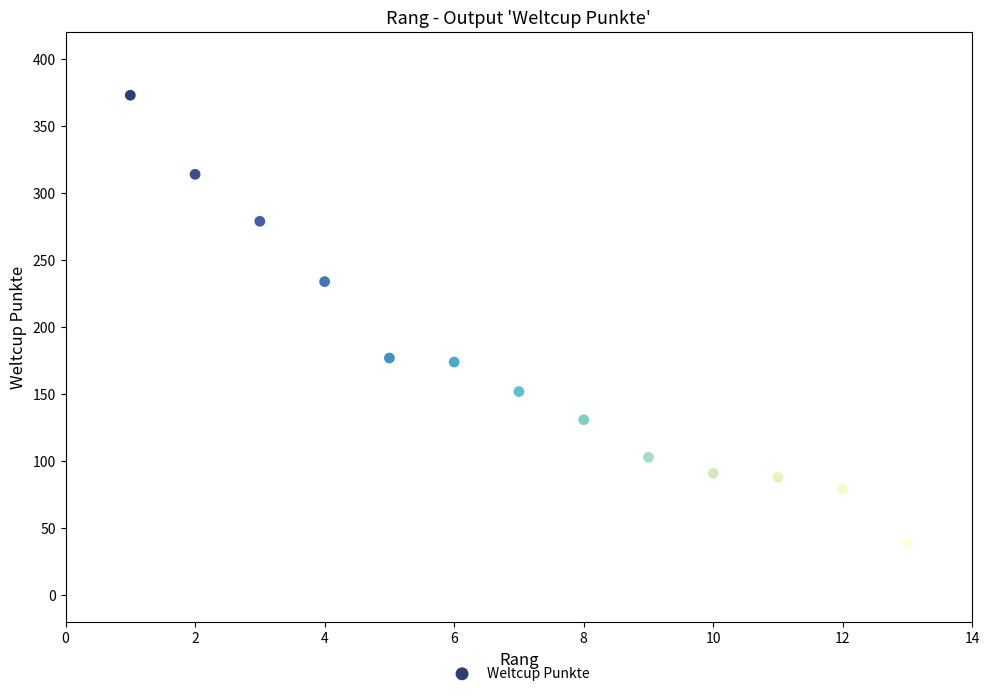

What is the range of Y values (max minus min)?

334